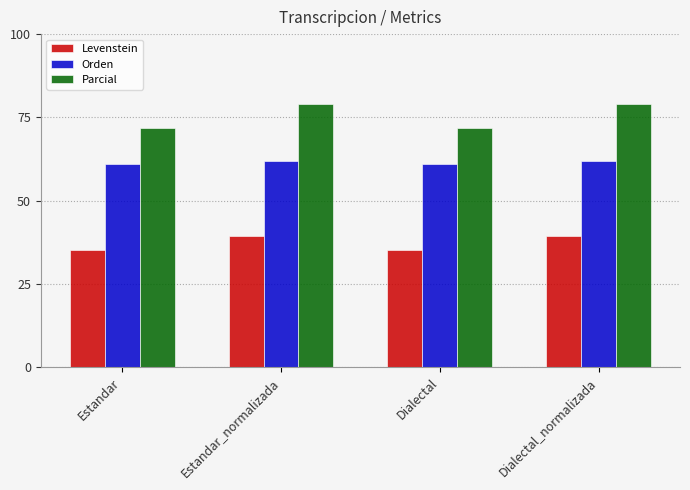

What is the sum of all Parcial values?

301.7